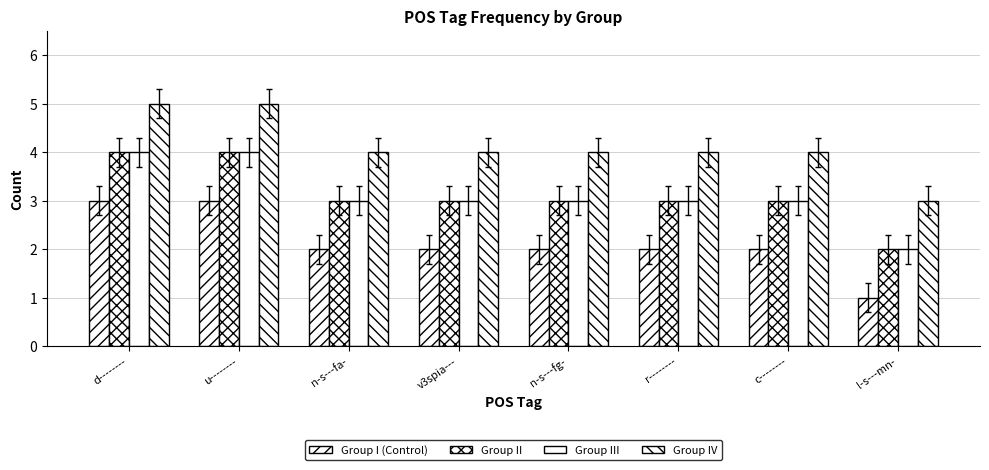

Which series has the largest range (max minus min)?

Group I (Control)